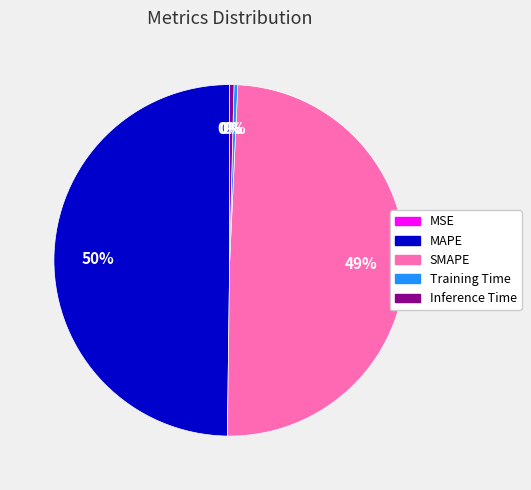

Do Training Time and Inference Time together represent more than half of the pie?

No